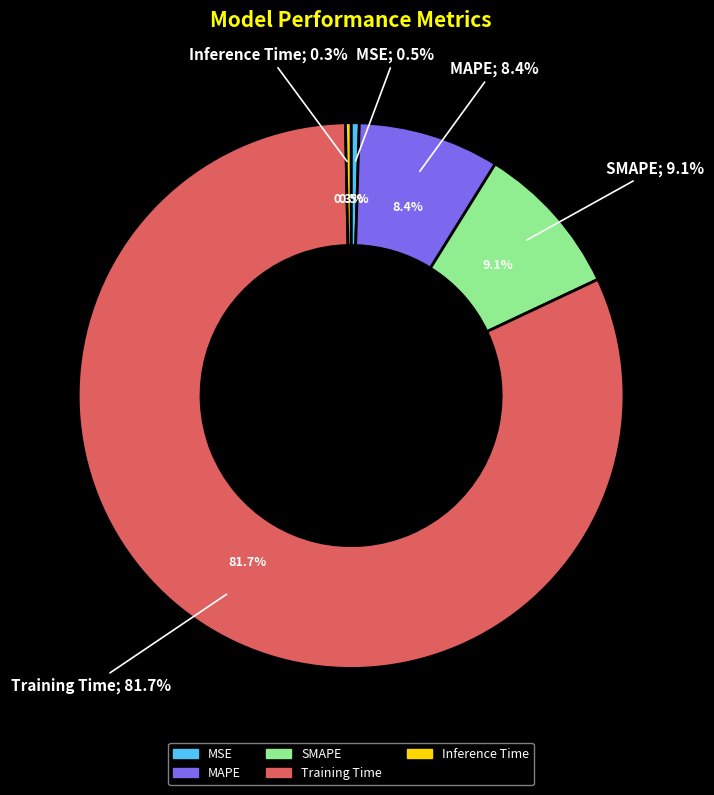

Is it true that SMAPE is 9% of the pie?

True